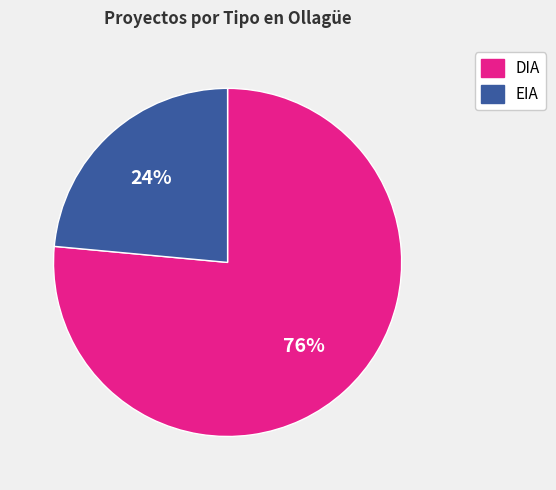

Combined, do DIA and EIA account for over 50%?

Yes